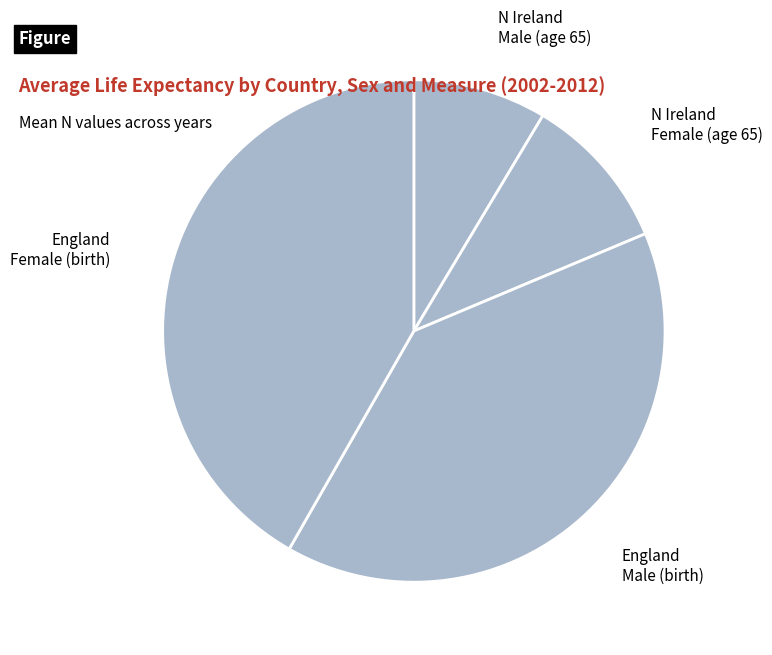

How many slices are in this pie chart?

4